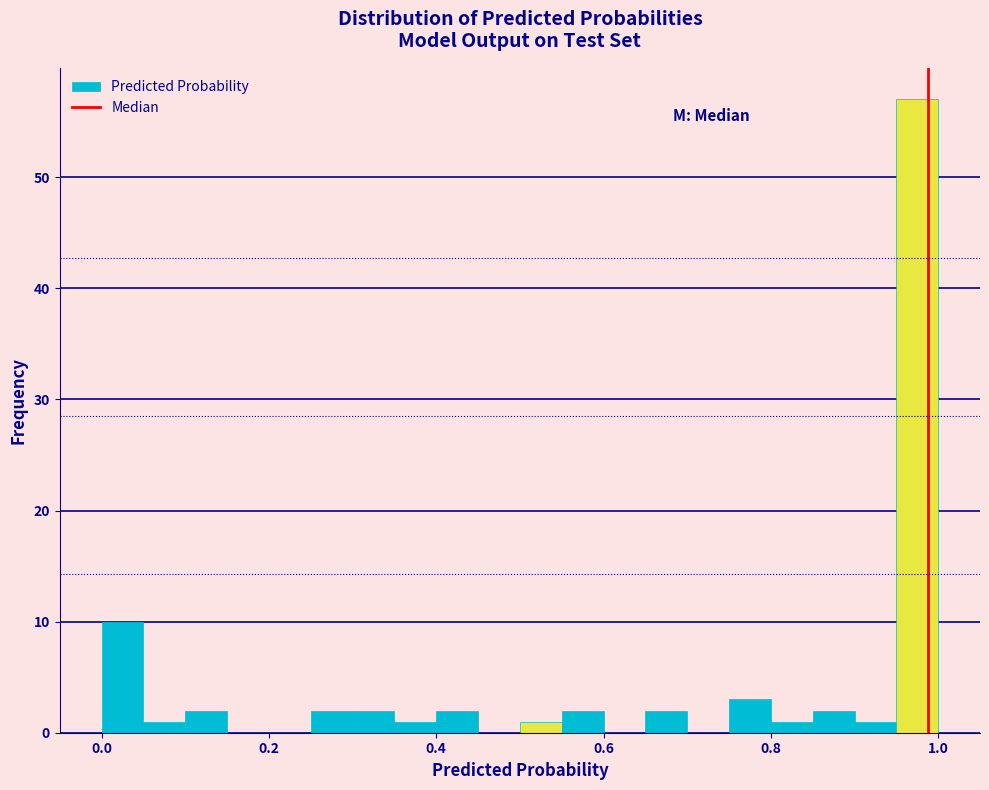

Read against the x-axis, roughly where is the centre of the tallest bar?

0.98